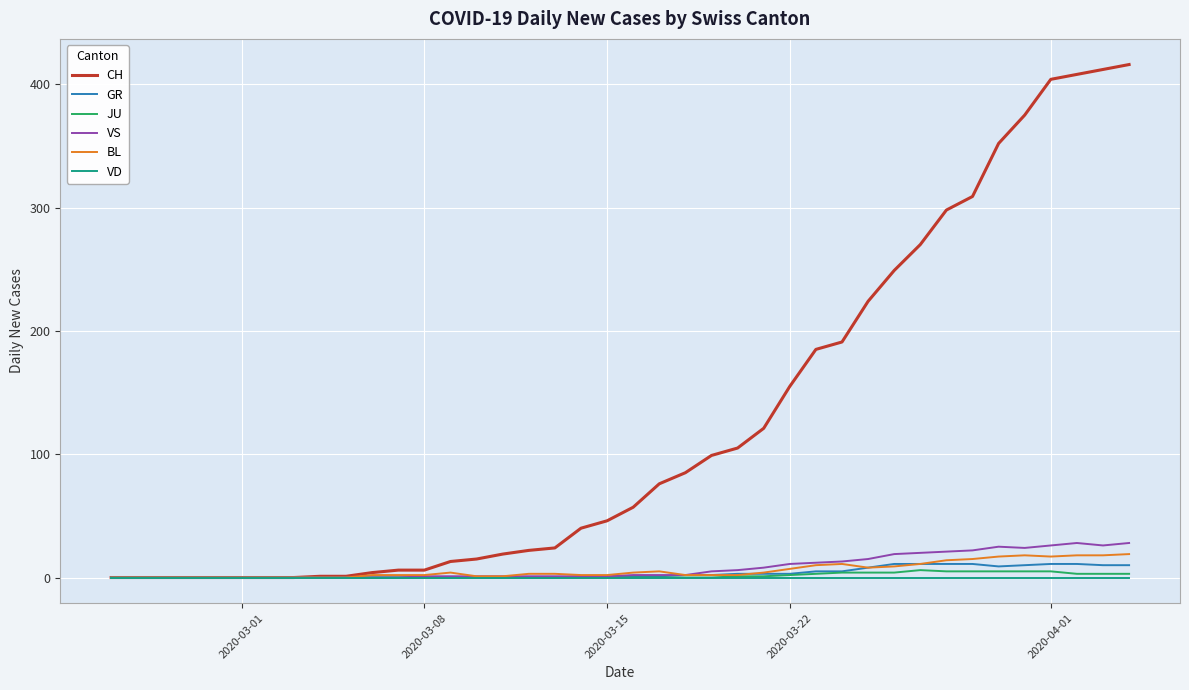

Which series has the largest total across all categories?

CH